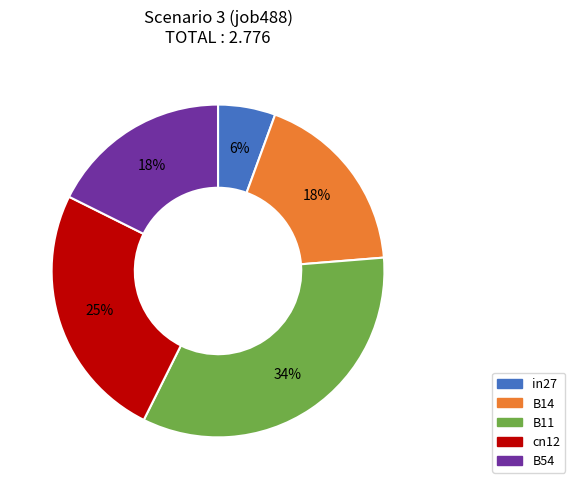

To the nearest percent, what is the average slice percentage?

20%